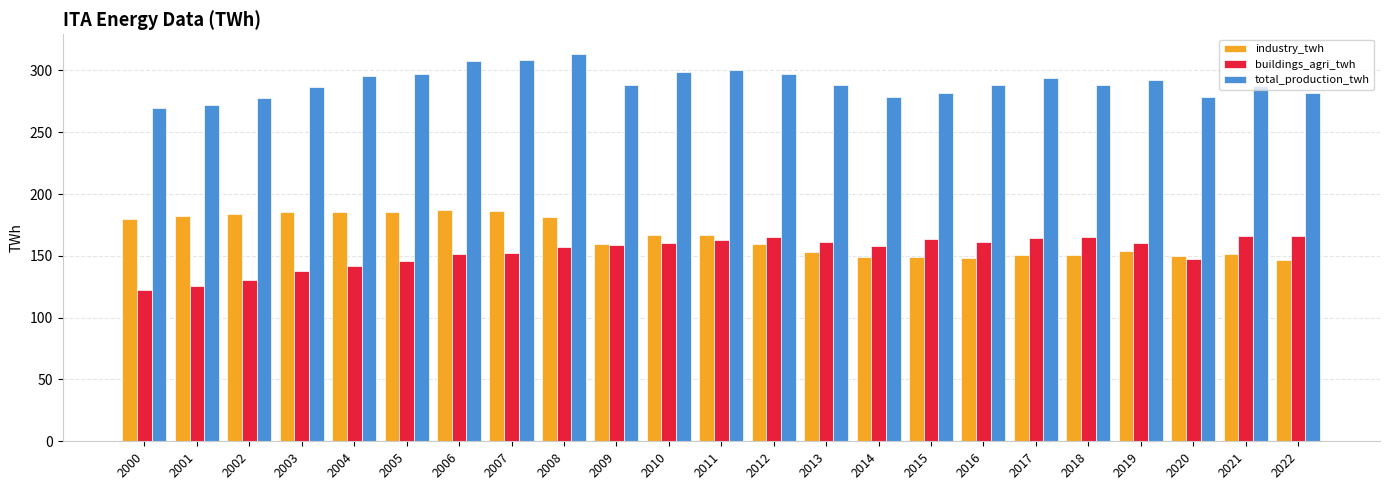

What is the lowest value of the industry_twh series?

146.4